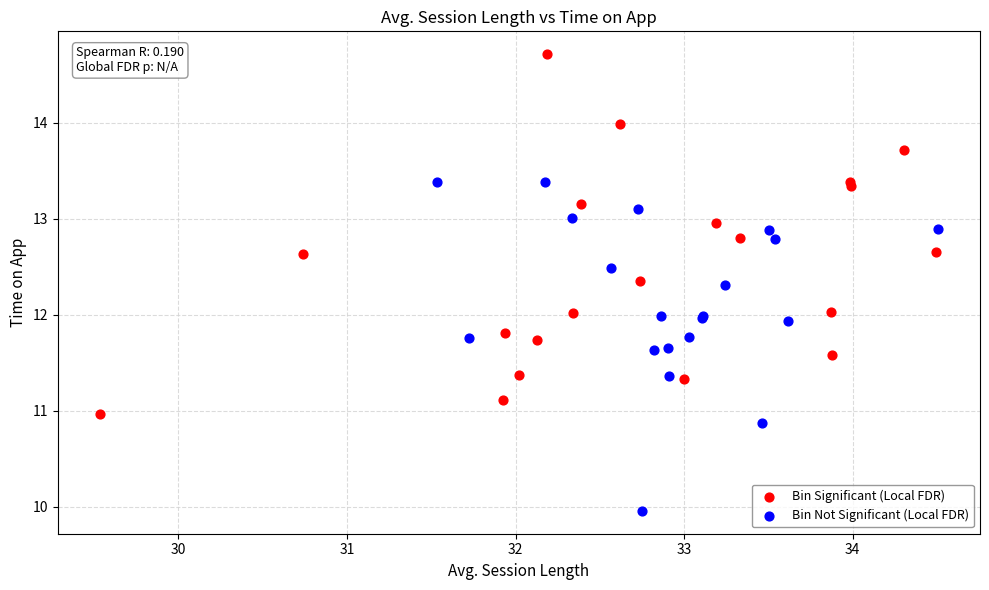

Which series reaches the minimum Y coordinate?

Bin Not Significant (Local FDR)